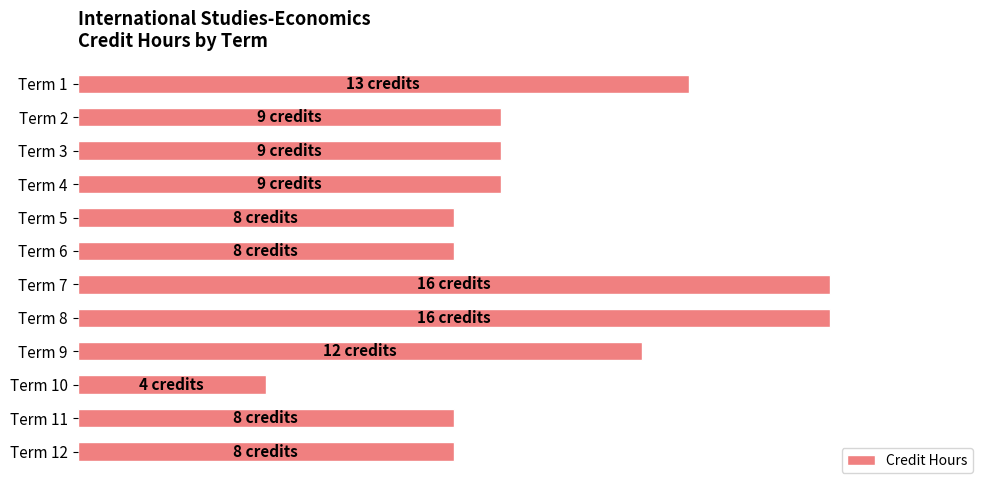

Does the chart contain any negative values?

No